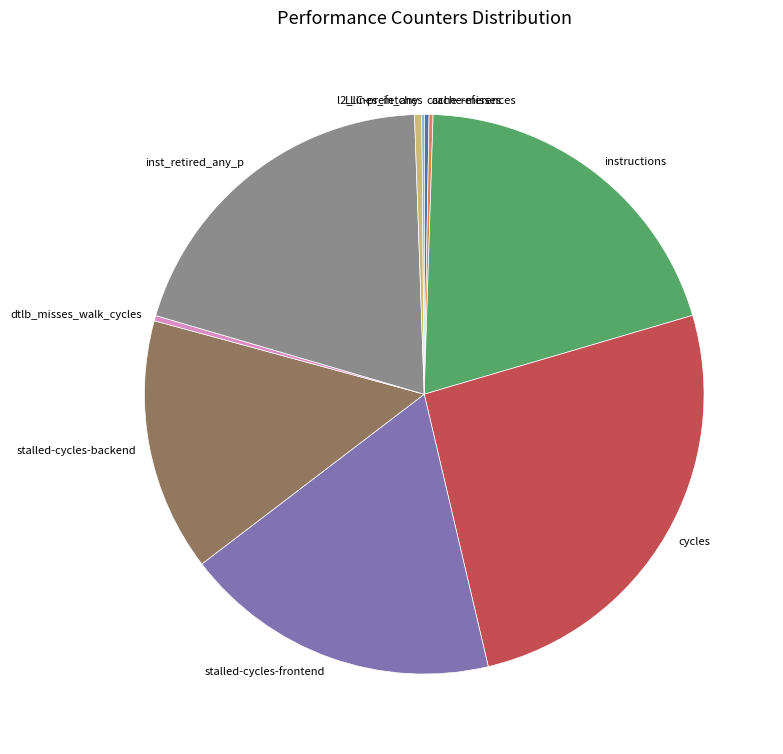

Approximately how many times larger is the value at inst_retired_any_p compared to instructions?

1.0